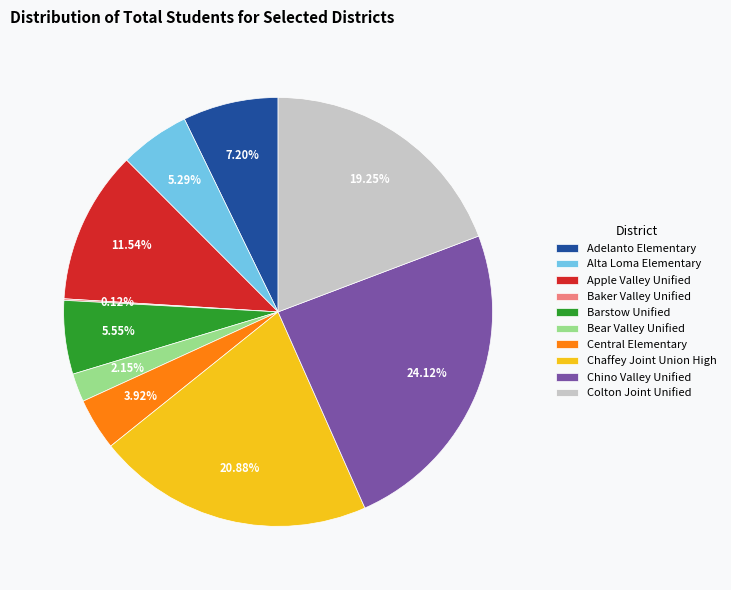

To the nearest percent, what portion does Apple Valley Unified represent?

12%